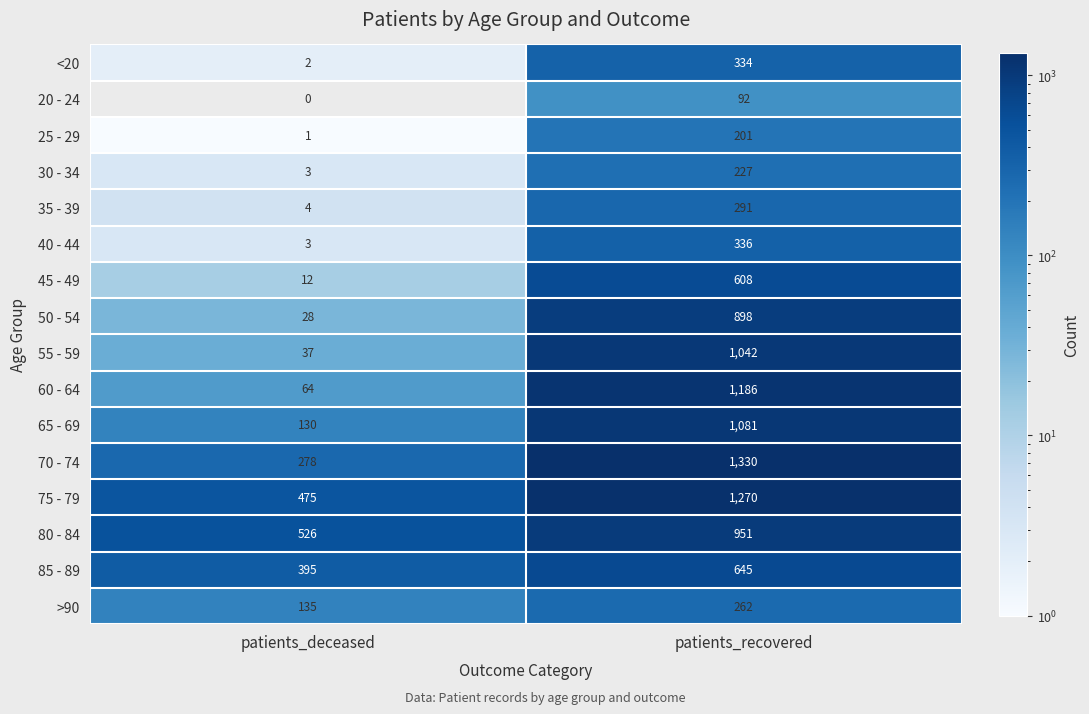

At how many categories does at least one series exceed 881?

1